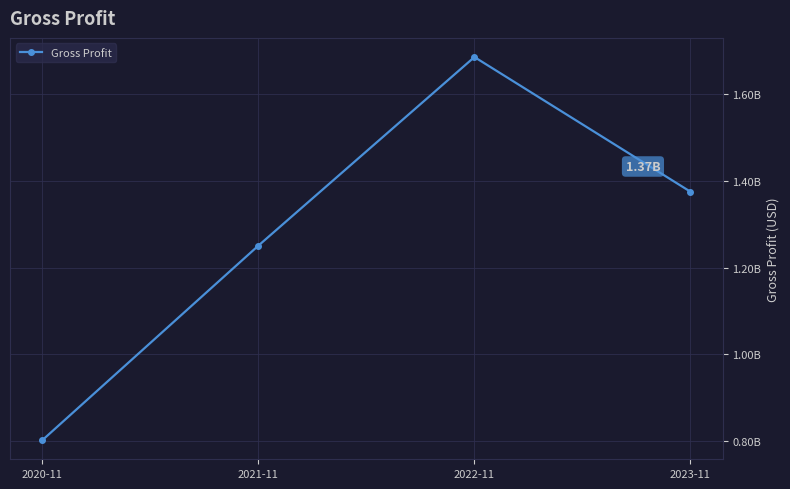

At which label does the data first exceed 1374628000?

2022-11